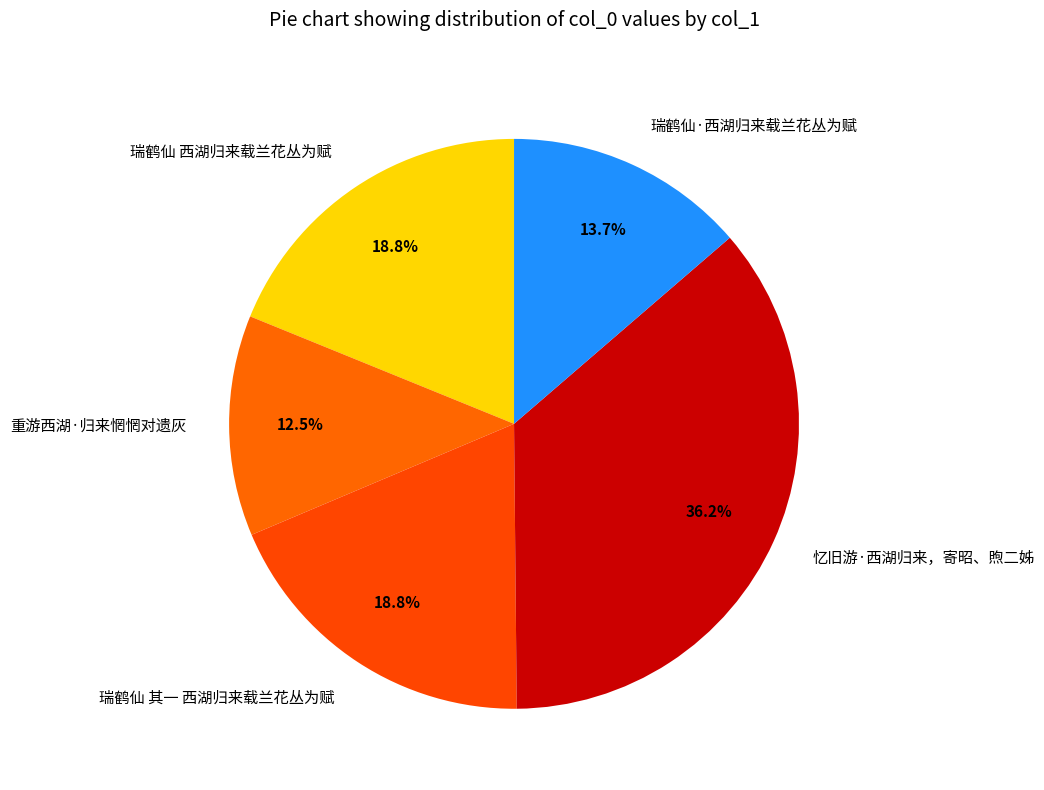

Does 重游西湖·归来惘惘对遗灰 represent more than half of the total?

No